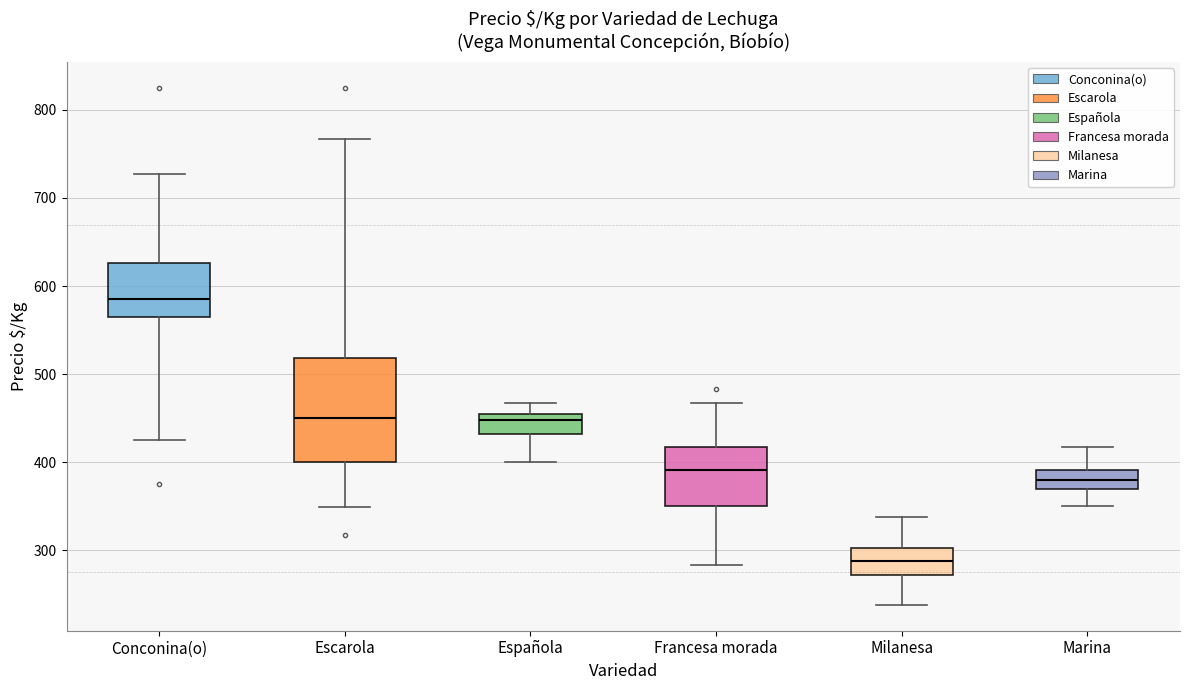

Which box's median line is the lowest?

Milanesa